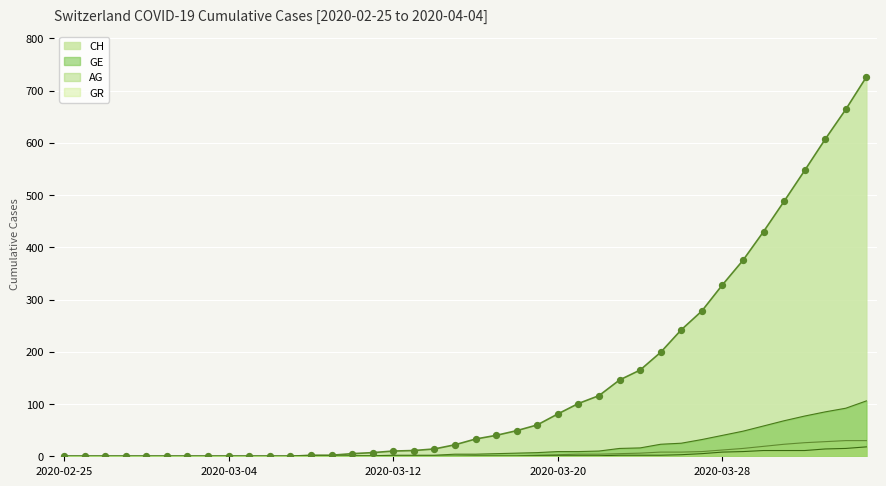

Which series contains the highest Y value?

CH